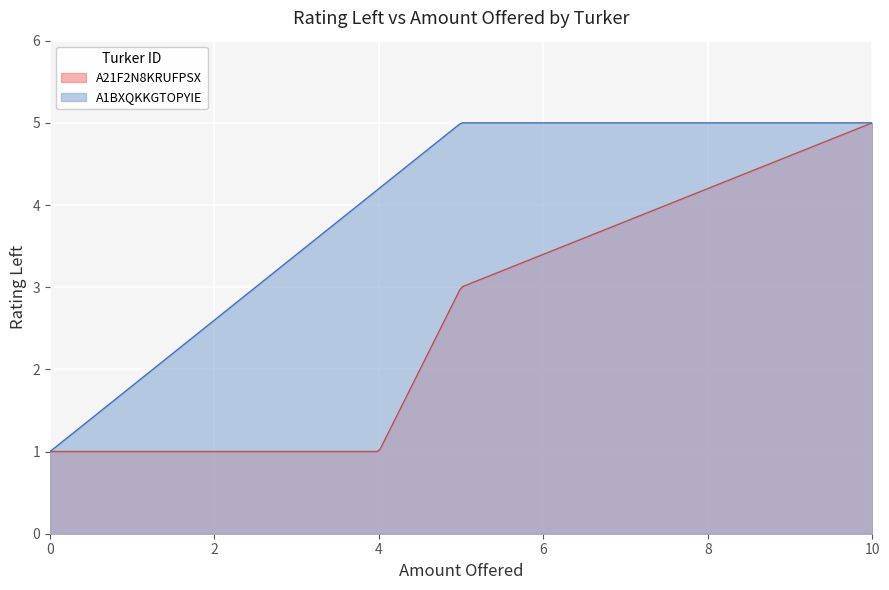

How many lines are shown in the chart?

2